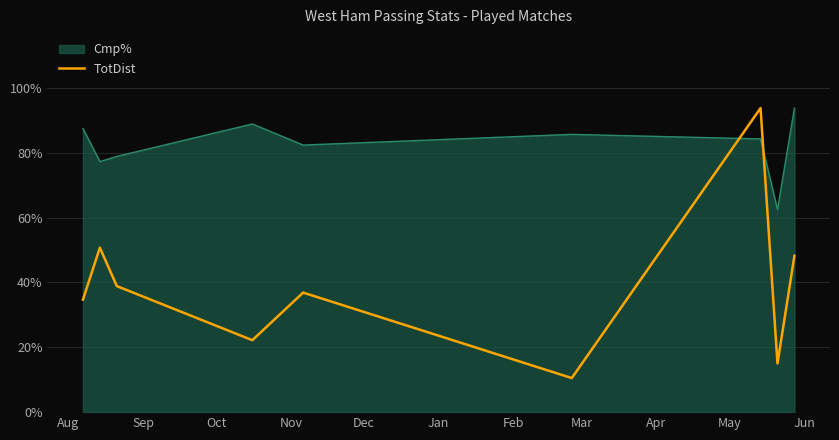

How many intersections are there between Cmp% and TotDist?

2